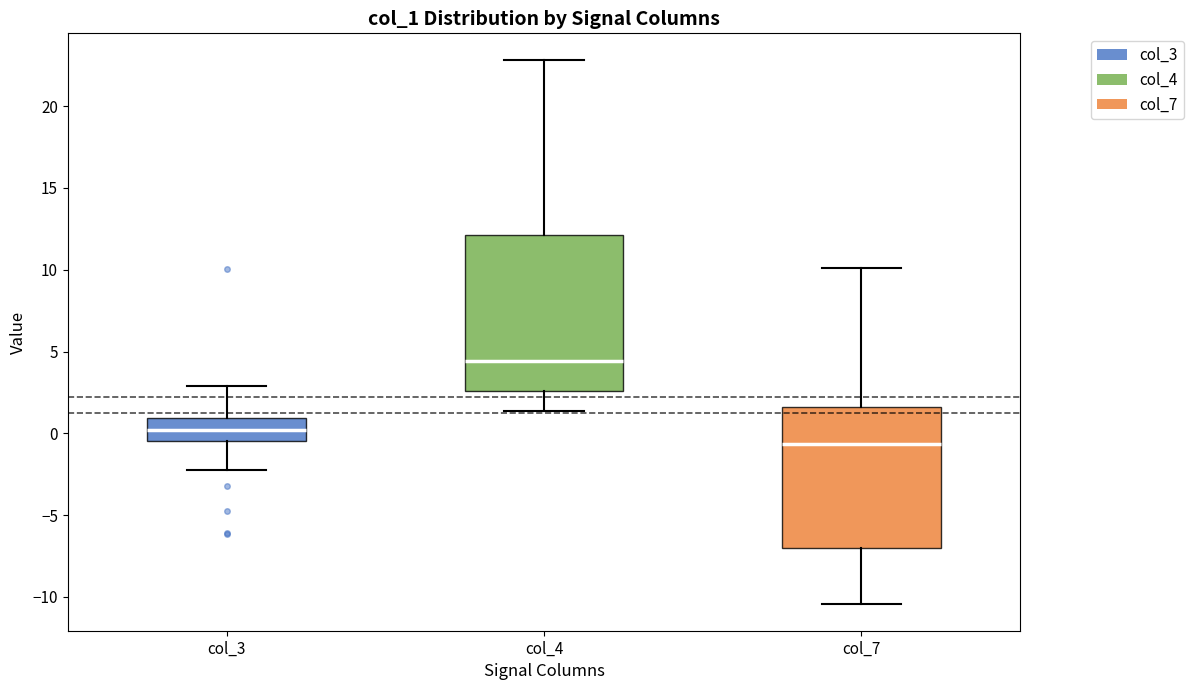

Where is the lower edge of the box for col_3 on the y-axis? The values are not printed on the chart, so give them approximately, as read against the axis.

-0.5